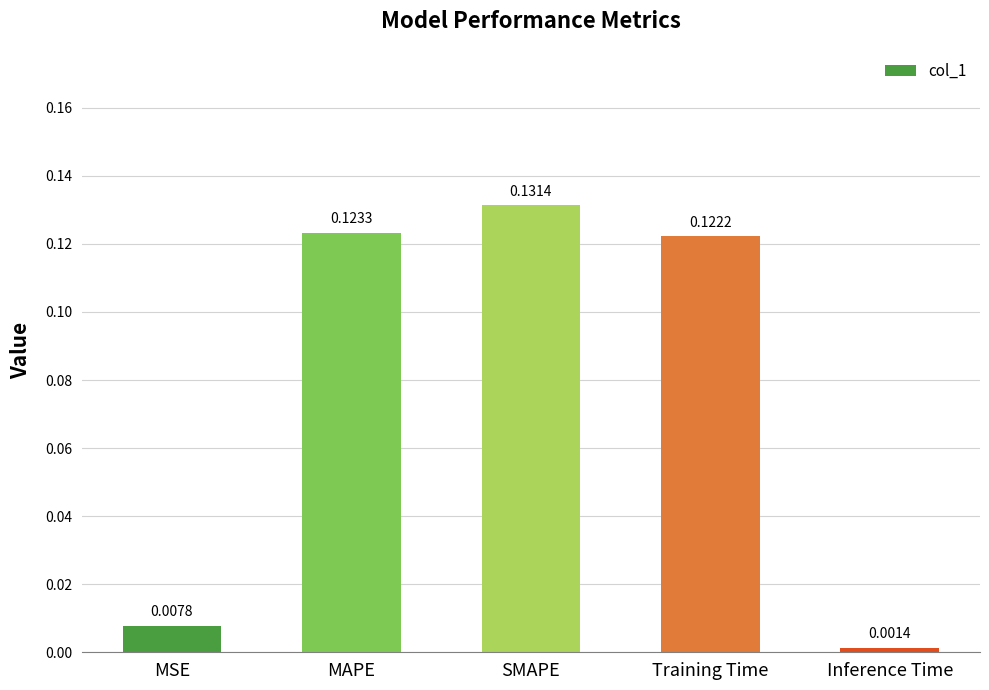

What is the label of the 2nd bar from the right?

Training Time